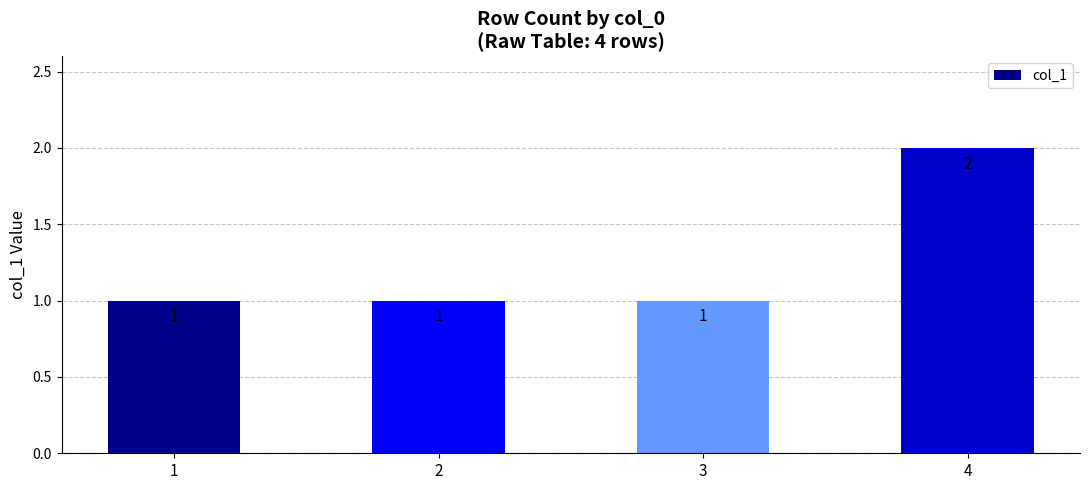

What is the sum of all values?

5